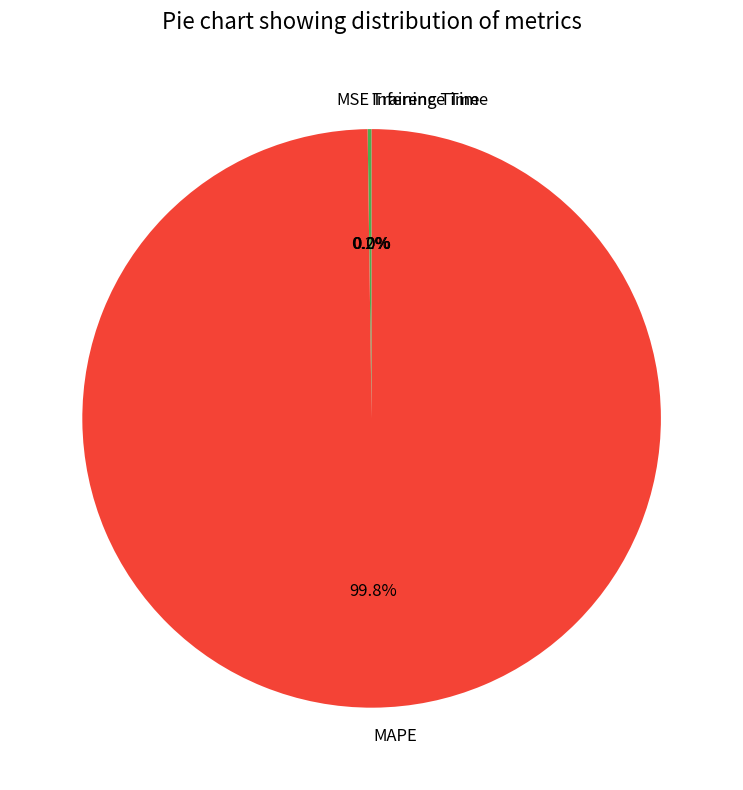

Is there any slice that represents more than half of the pie?

Yes